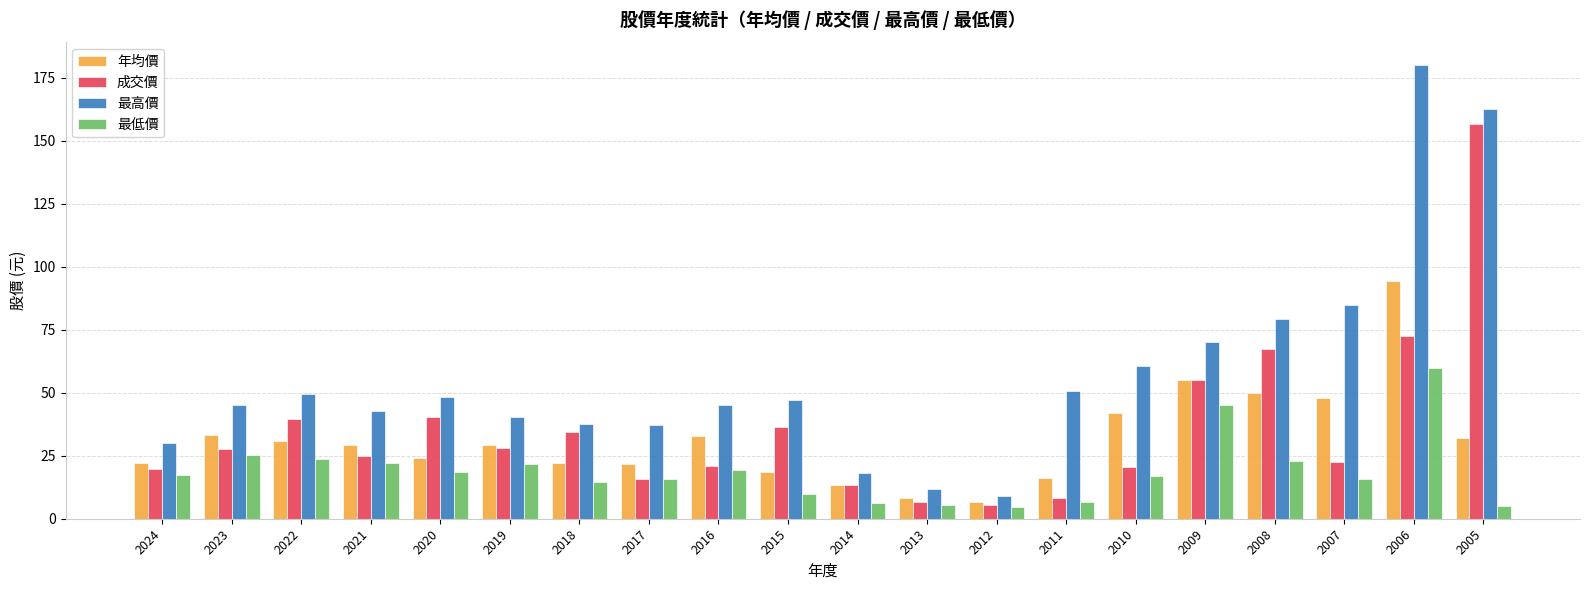

True or false: 最低價 has a value of 8.3 at 2017.

False